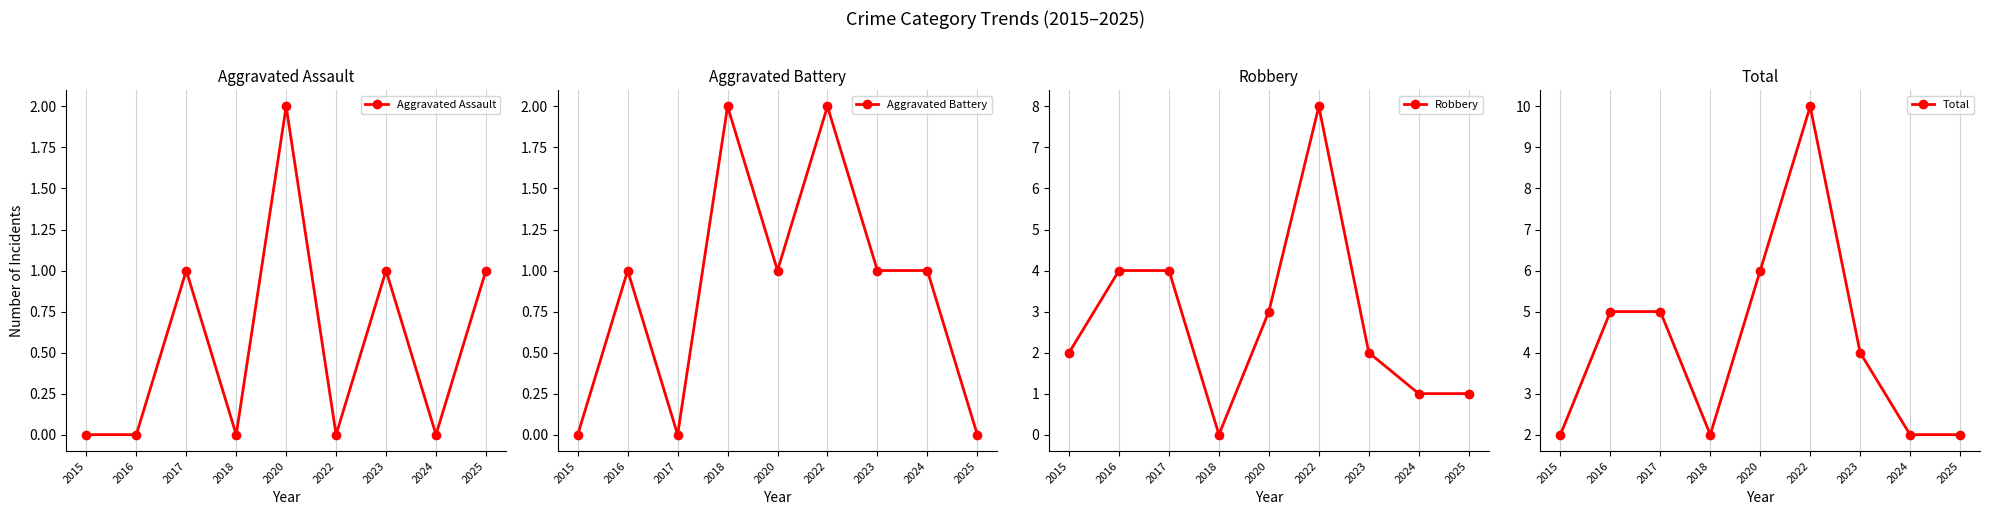

Which has a higher value, 2016 or 2025?

2025